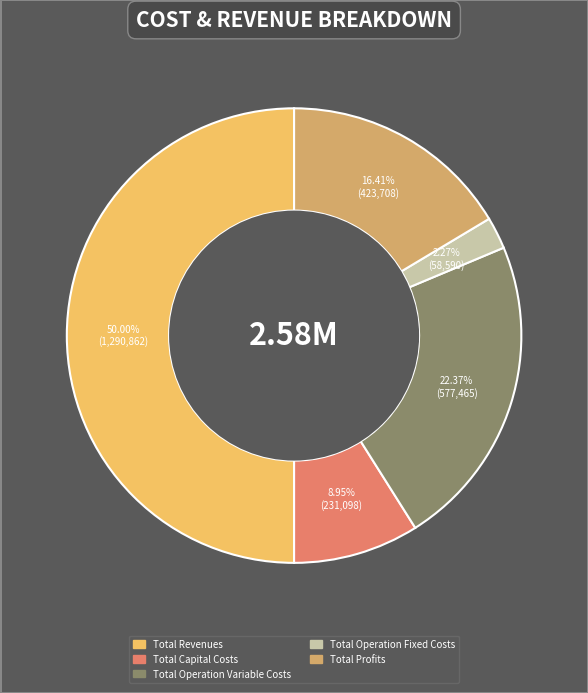

Does Total Operation Variable Costs account for over 50% of the chart?

No